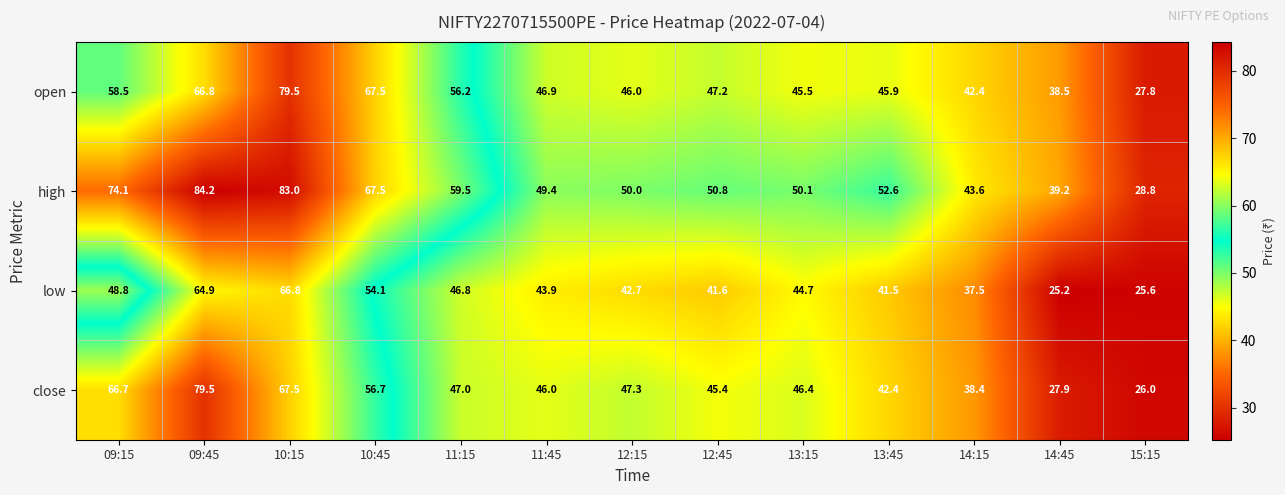

Is it true that high equals 84.2 at 09:45?

True